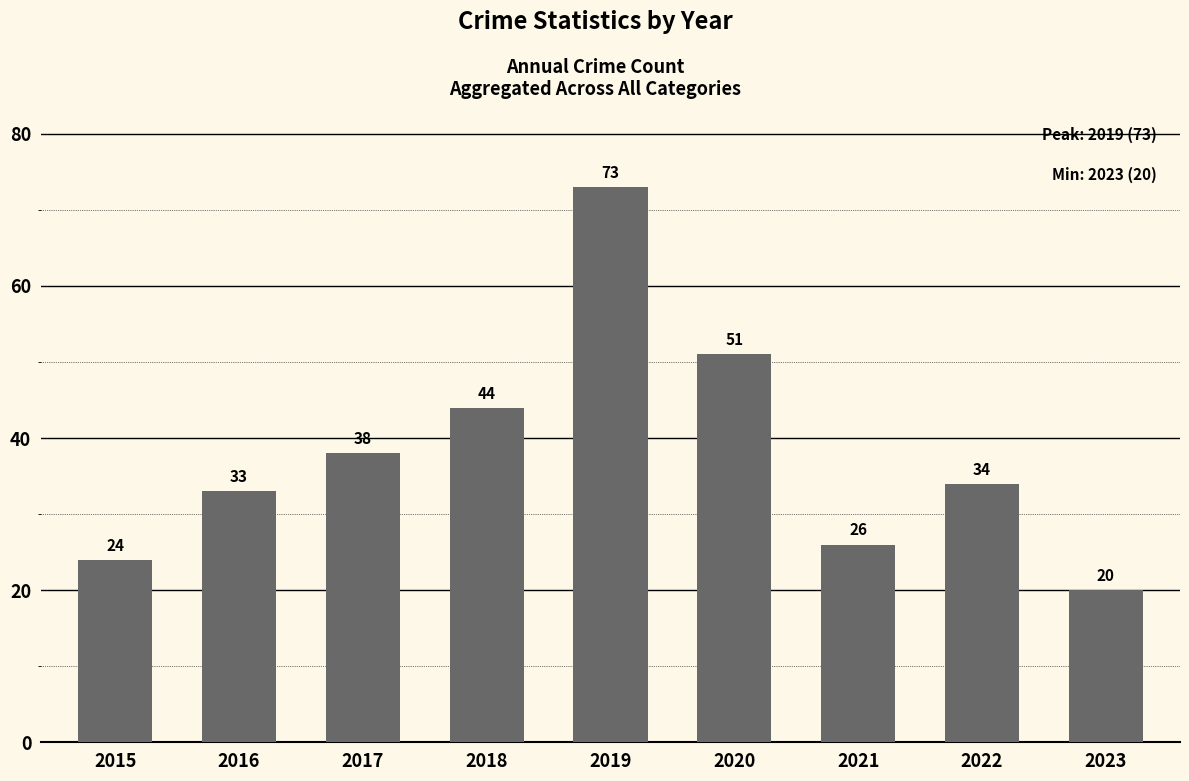

Reading left to right, what are all the values shown in this chart?

24	33	38	44	73	51	26	34	20